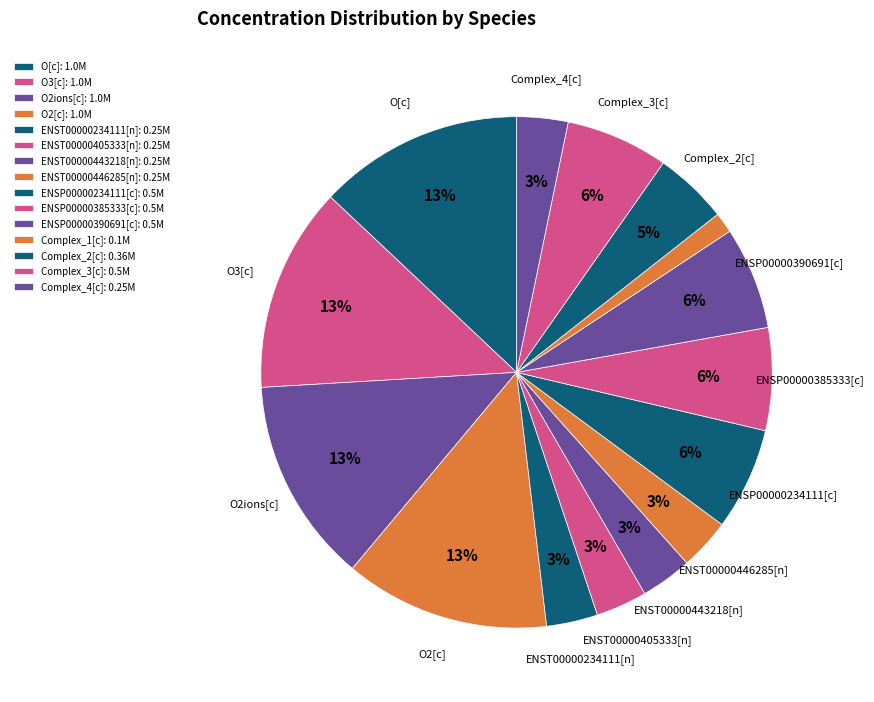

Count the number of slices in the pie.

15